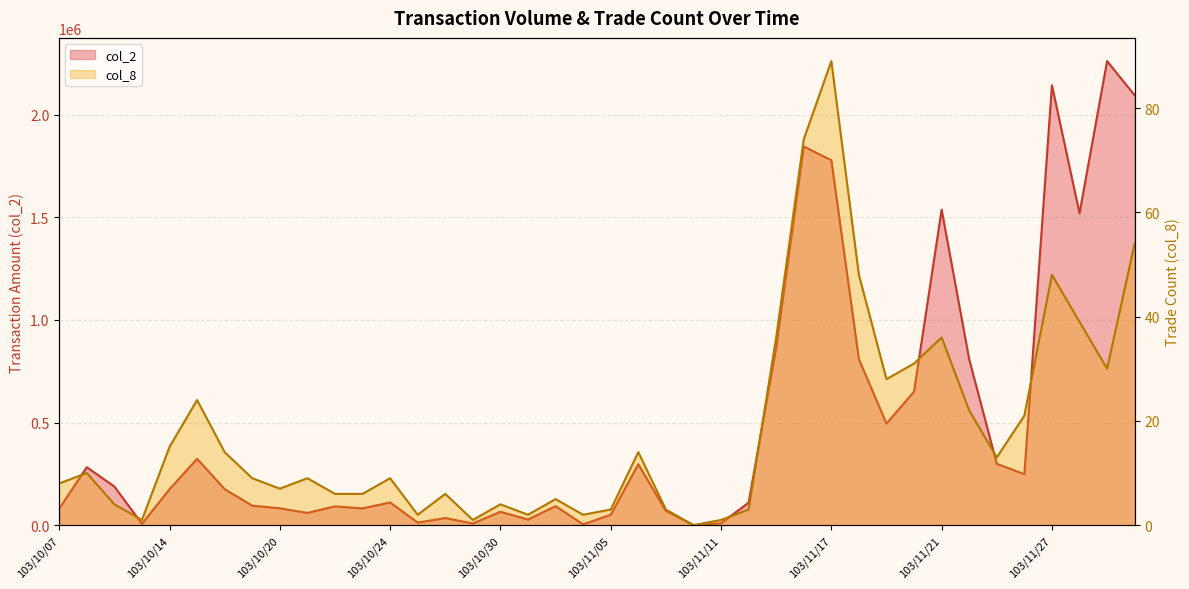

Reading left to right, list all the values displayed in this chart.

col_2: 80610	282600	188410	6600	175080	323380	175470	94840	82240	59730	91590	81720	110780	12600	34660	8400	65250	27440	92600	4080	50570	296770	69500	0	9360	109610	865690	1845550	1778210	808510	494890	651080	1537470	808240	299200	248480	2143590	1519800	2261480	2094880
col_8: 8	10	4	1	15	24	14	9	7	9	6	6	9	2	6	1	4	2	5	2	3	14	3	0	1	3	36	74	89	48	28	31	36	22	13	21	48	39	30	54